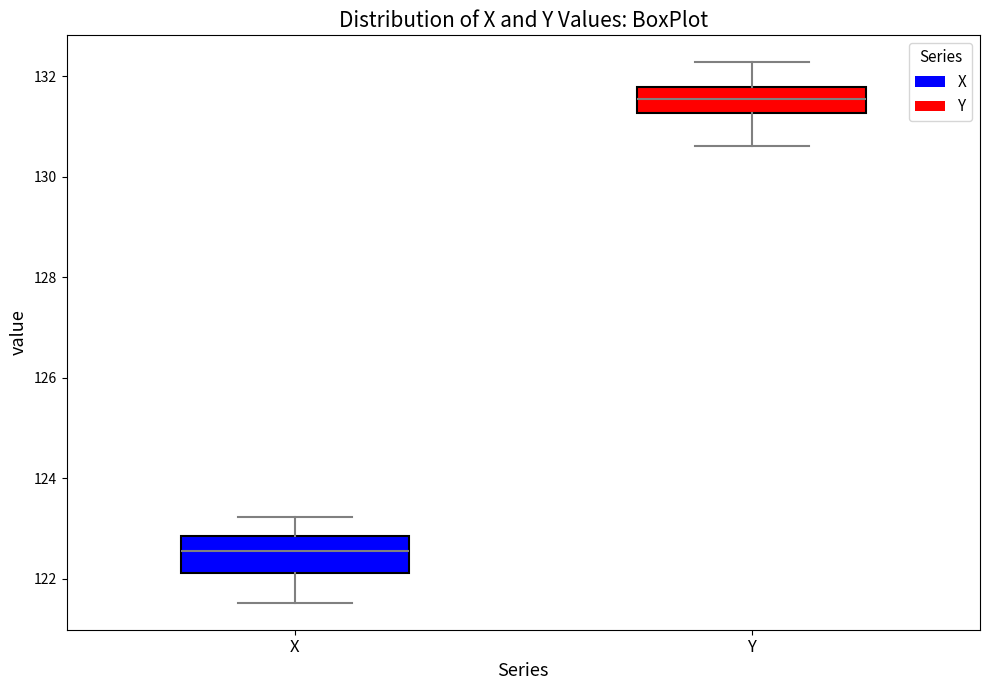

Reading left to right, read every box against the y-axis: the position of its median line, the range the box covers, and the ends of its whiskers. The values are not printed on the chart, so give them approximately, as read against the axis.

X: median 122.6, box 122.2 to 122.8, whiskers 121.6 to 123.2
Y: median 131.6, box 131.2 to 131.8, whiskers 130.6 to 132.2